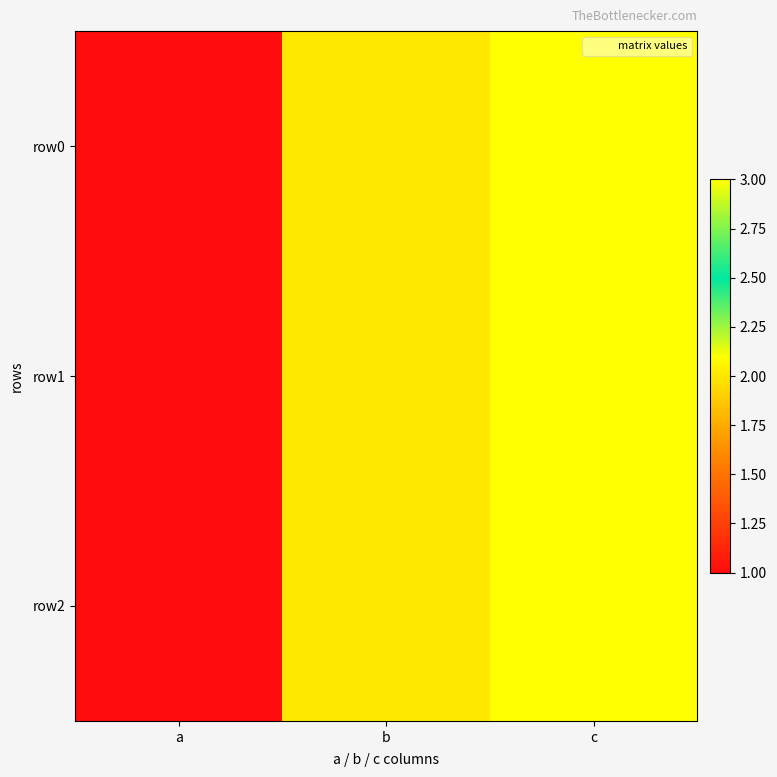

How many series are shown in this chart?

3